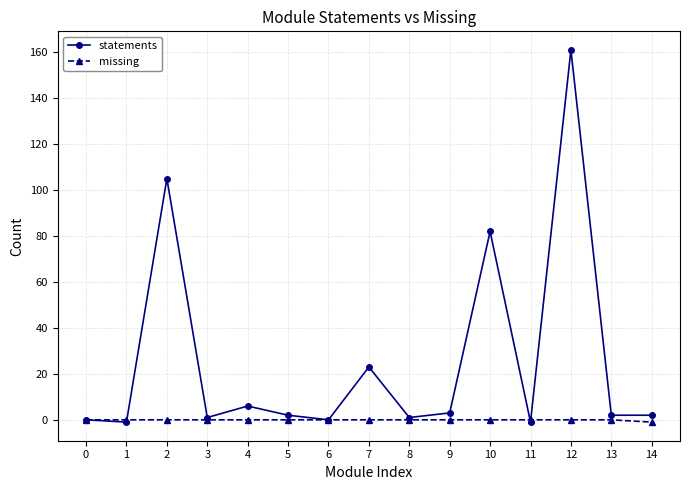

How many series are shown in this chart?

2